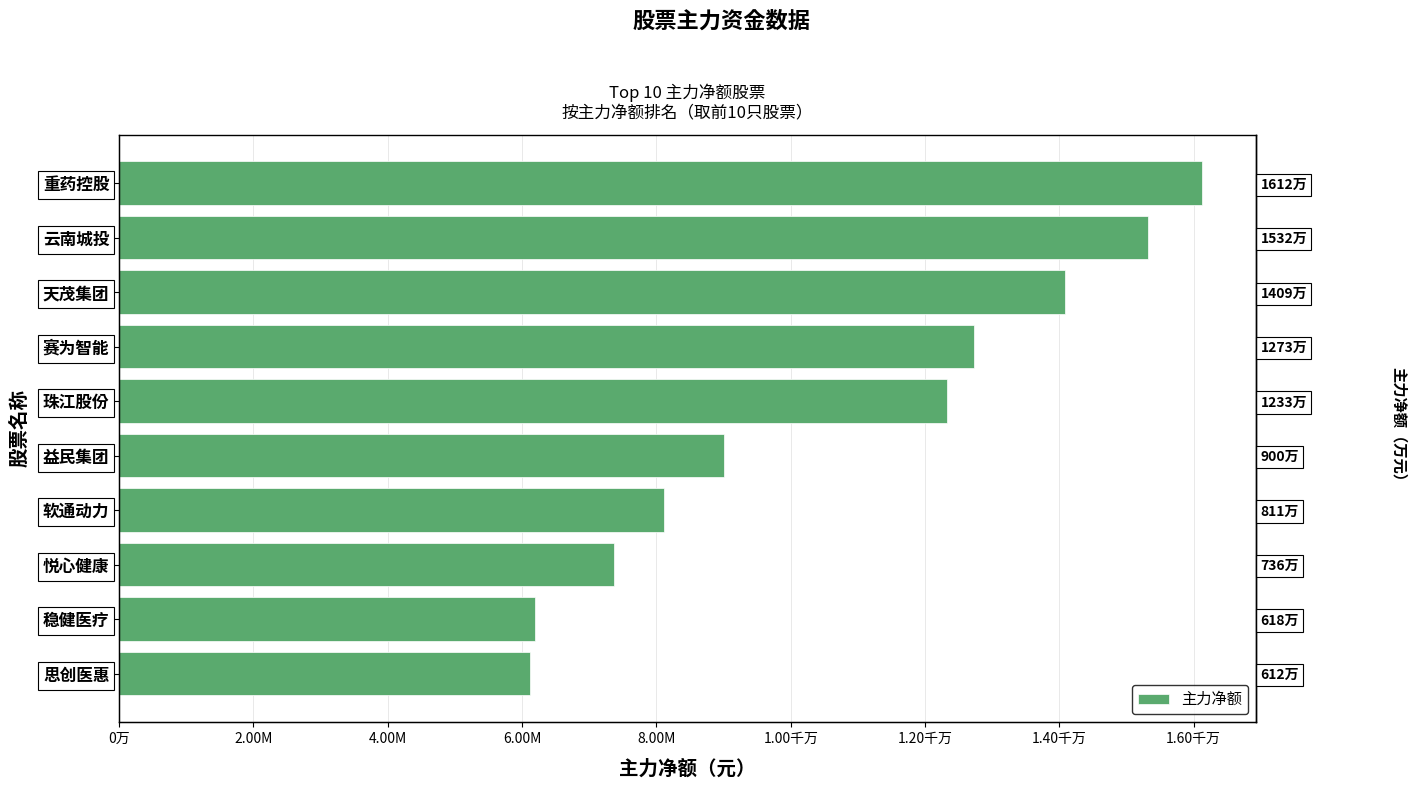

Does the chart contain any negative values?

No